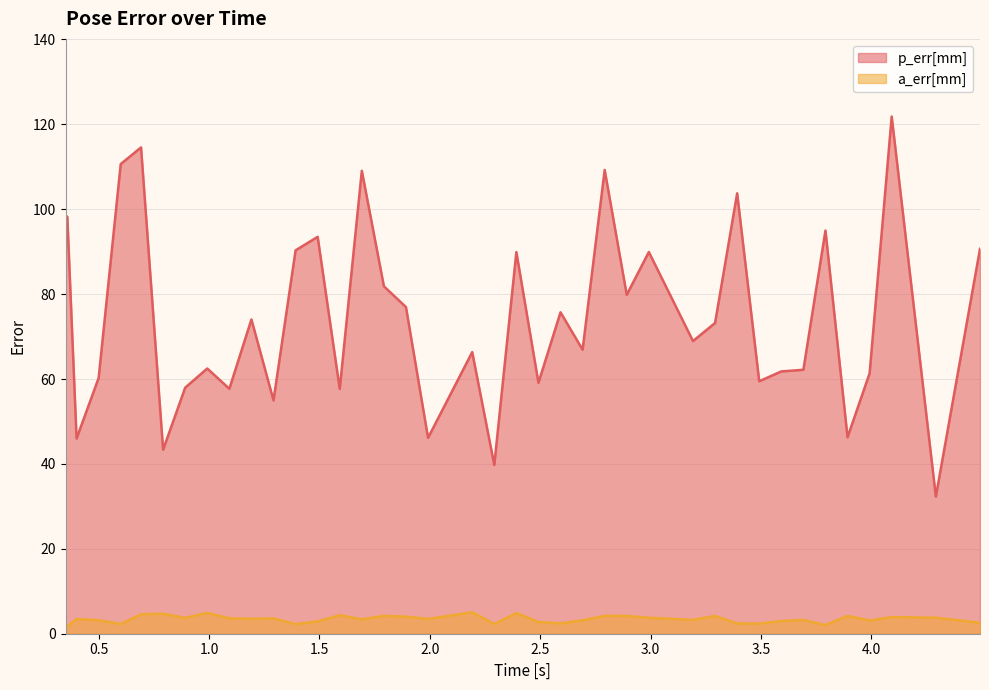

Rank the series by their maximum value, from highest to lowest.

p_err[mm], a_err[mm]